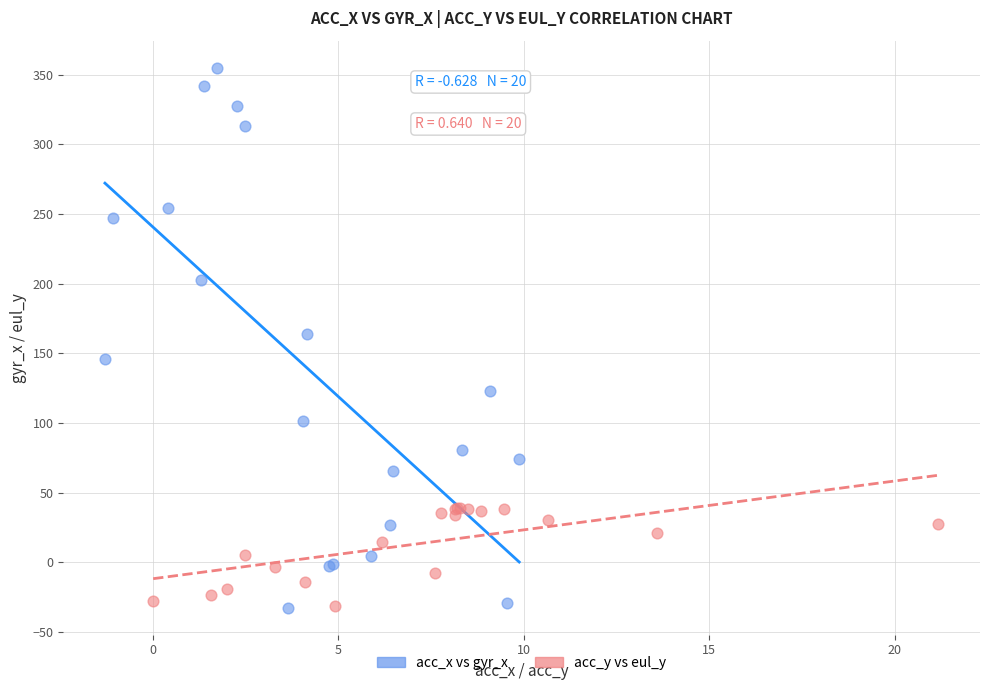

What are all the series names shown in the legend?

acc_x vs gyr_x, acc_y vs eul_y